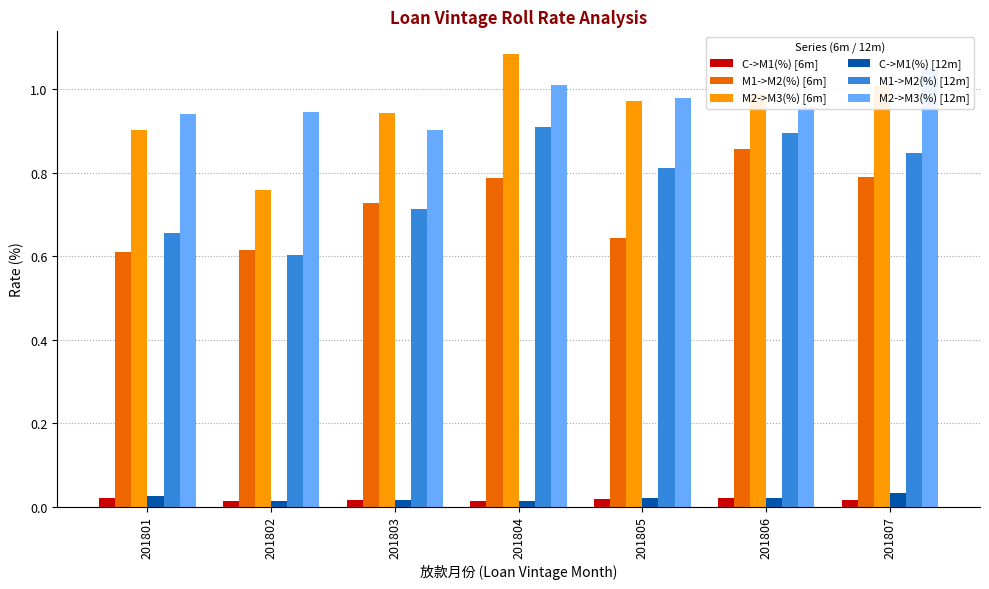

Reading right to left, extract all data points from this chart.

C->M1(%) [6m]: 0.0	0.0	0.0	0.0	0.0	0.0	0.0
M1->M2(%) [6m]: 0.8	0.9	0.6	0.8	0.7	0.6	0.6
M2->M3(%) [6m]: 1.0	1.0	1.0	1.1	0.9	0.8	0.9
C->M1(%) [12m]: 0.0	0.0	0.0	0.0	0.0	0.0	0.0
M1->M2(%) [12m]: 0.8	0.9	0.8	0.9	0.7	0.6	0.7
M2->M3(%) [12m]: 1.1	1.0	1.0	1.0	0.9	0.9	0.9